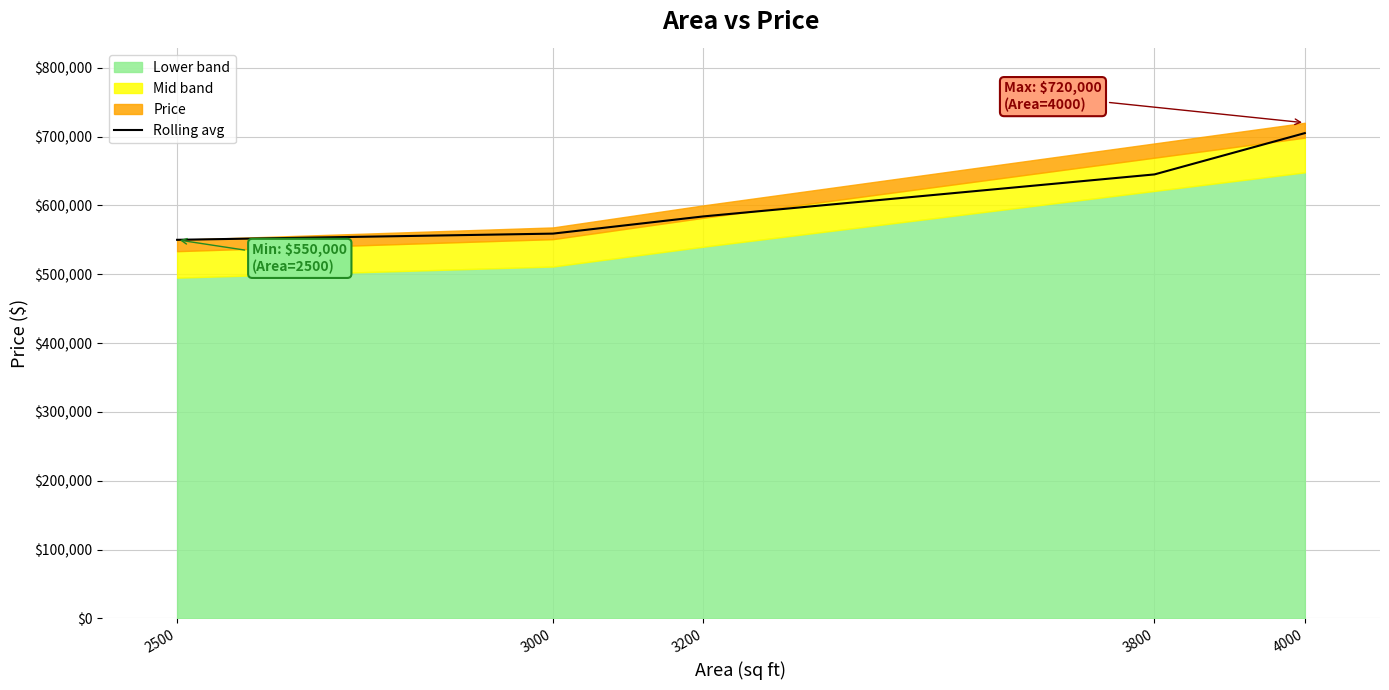

Where is the data nearest to the value 627500?

3800